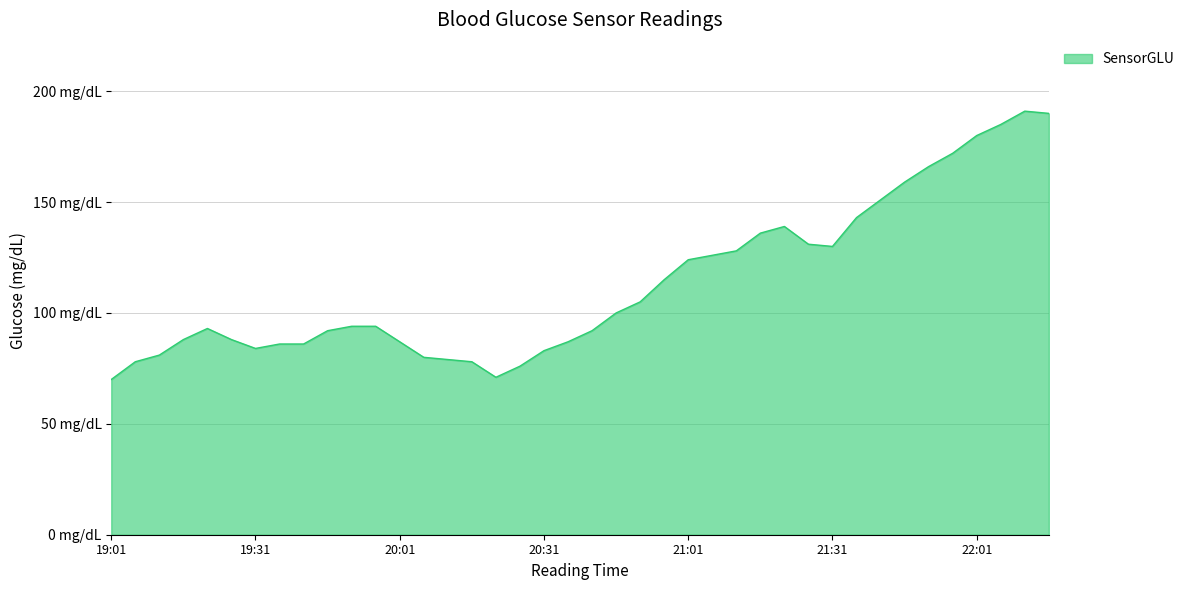

At which category does the data reach its first local peak?

19:21